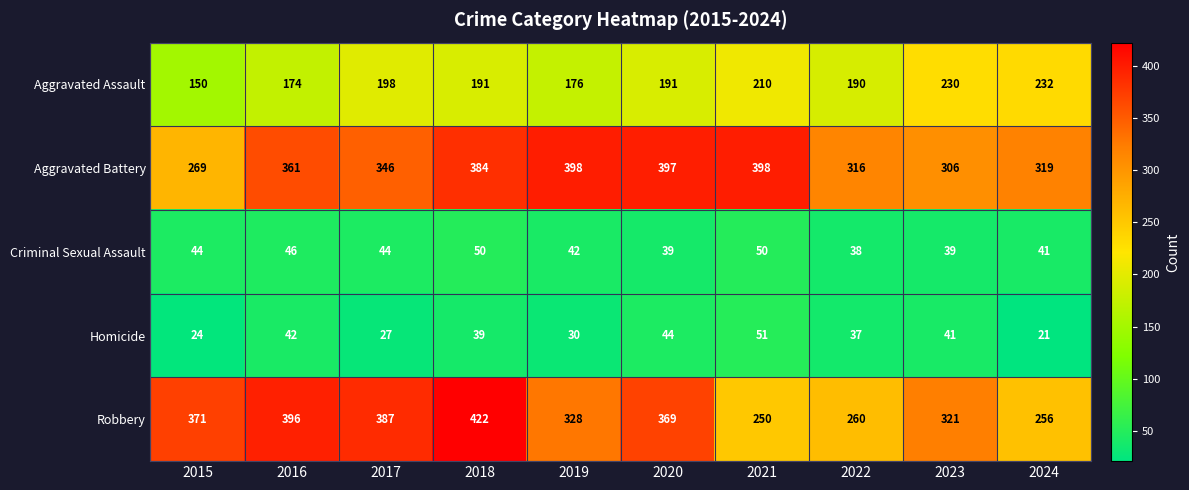

At which label is Robbery closest to 336?

2019